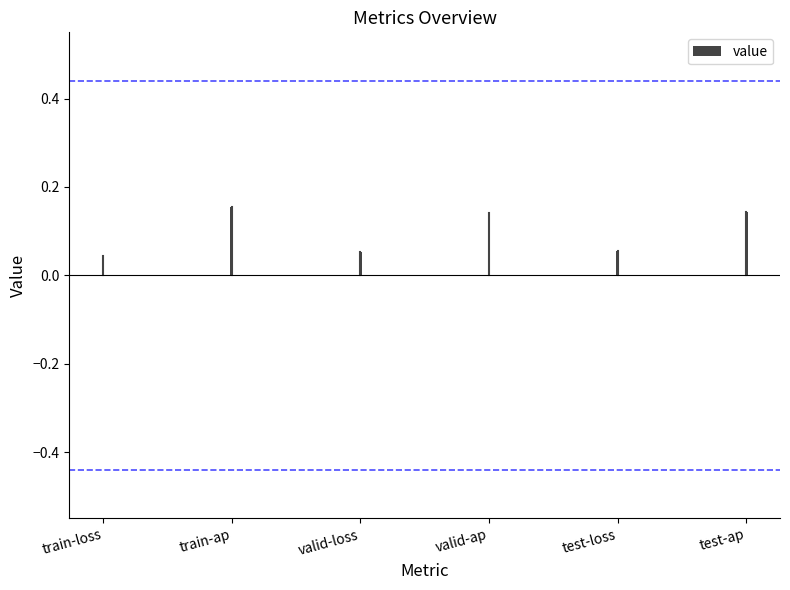

Is it true that the value at train-ap is 0.1?

False